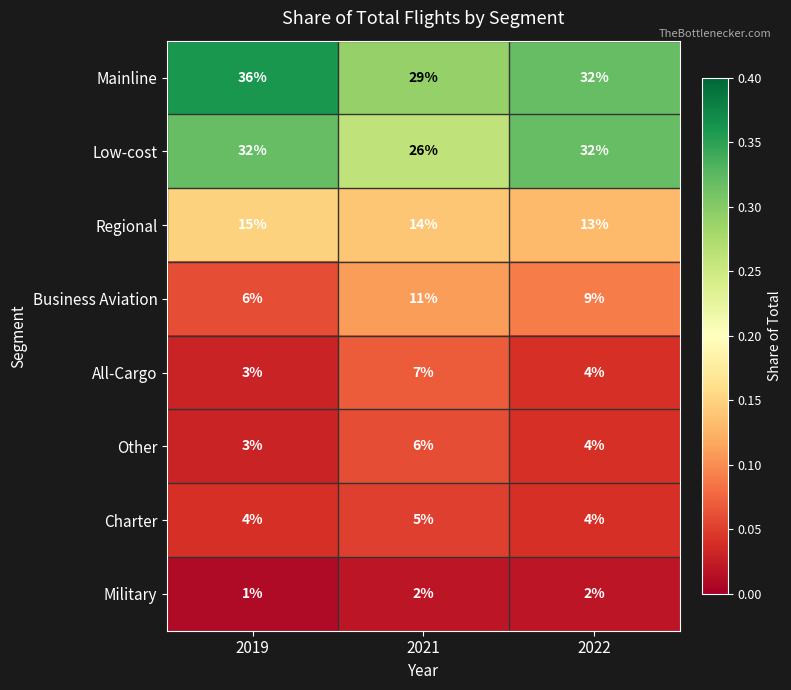

Reading left to right, list all the values displayed in this chart.

Mainline: 2019=36	2021=29	2022=32
Low-cost: 2019=32	2021=26	2022=32
Regional: 2019=15	2021=14	2022=13
Business Aviation: 2019=6	2021=11	2022=9
All-Cargo: 2019=3	2021=7	2022=4
Other: 2019=3	2021=6	2022=4
Charter: 2019=4	2021=5	2022=4
Military: 2019=1	2021=2	2022=2